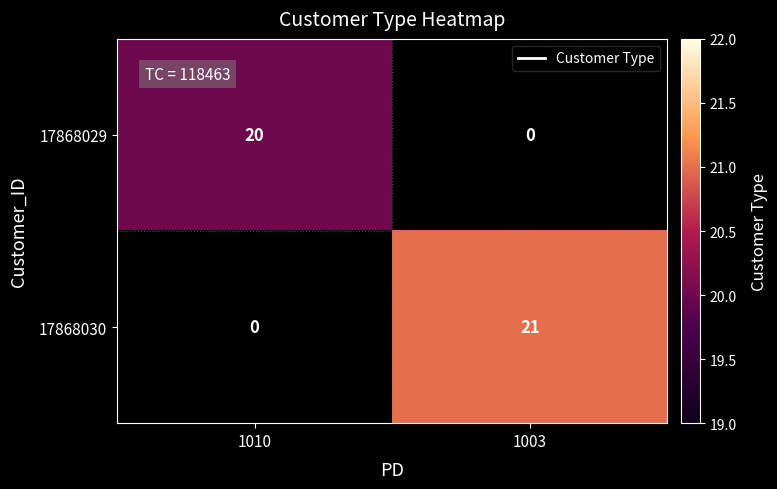

At which category does the chart reach its peak across all series?

1003